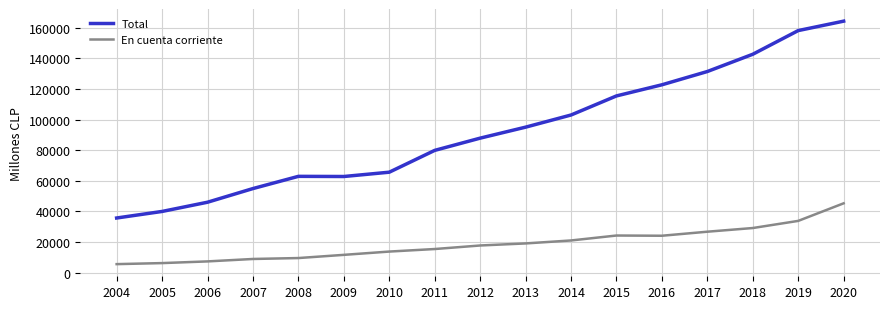

What is the smallest value displayed?

5610